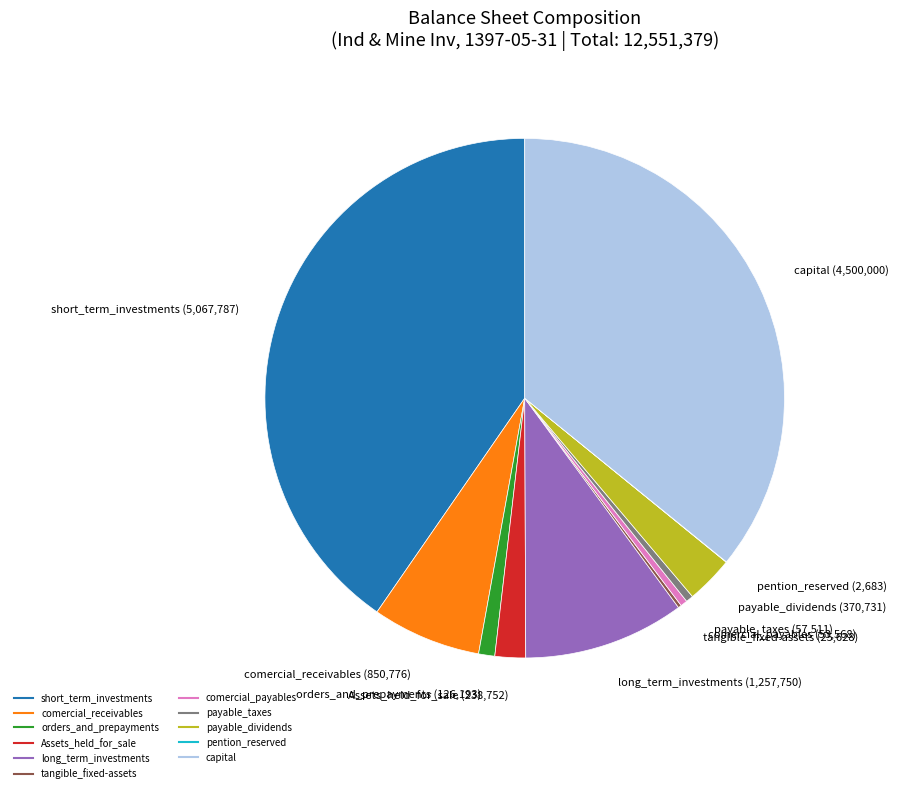

Does any single category account for the majority?

No